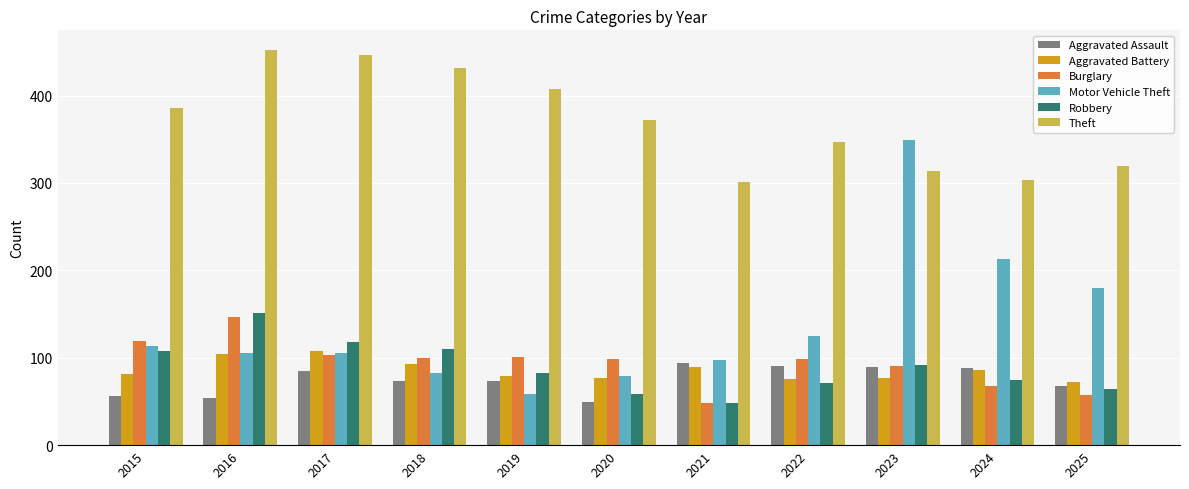

What is the value of the Aggravated Assault bar at the 6th from the left?

49